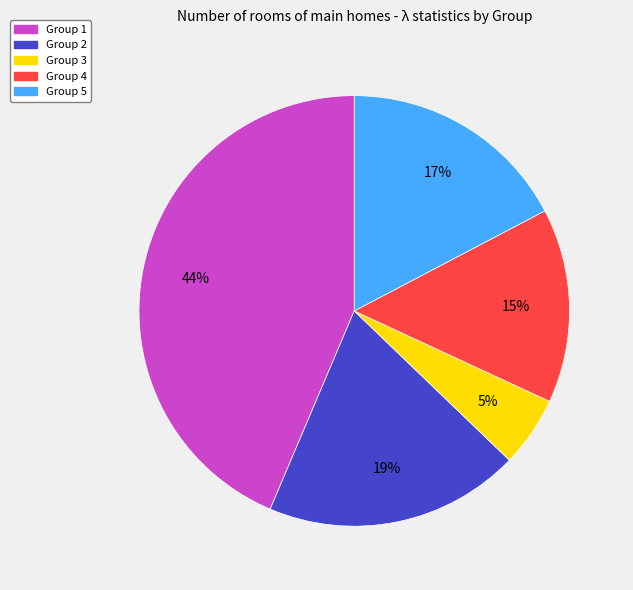

Is there any slice that represents more than half of the pie?

No